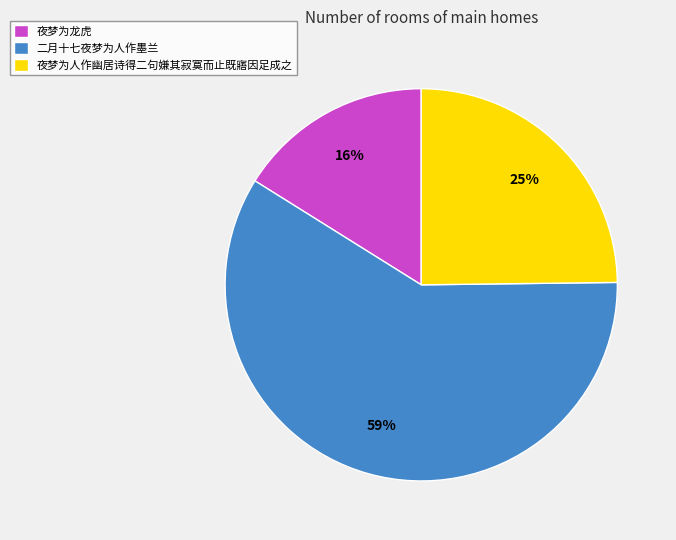

Is the sum of 二月十七夜梦为人作墨兰 and 夜梦为人作幽居诗得二句嫌其寂寞而止既寤因足成之 greater than half?

Yes